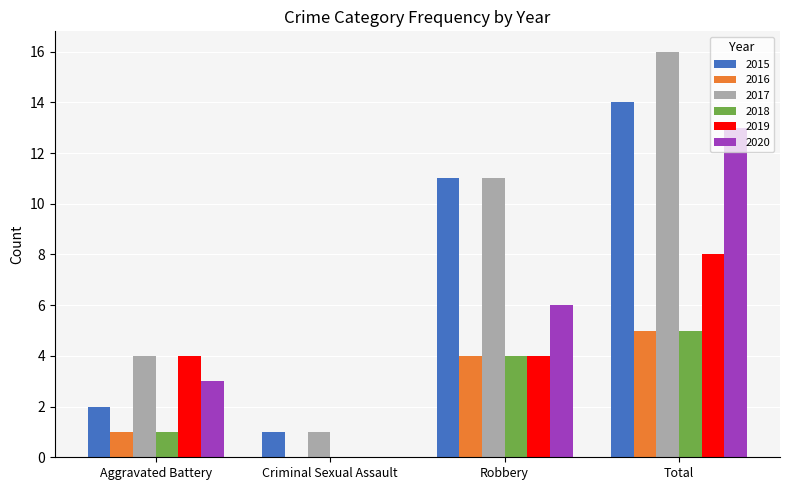

At which label is 2018 closest to 2?

Aggravated Battery